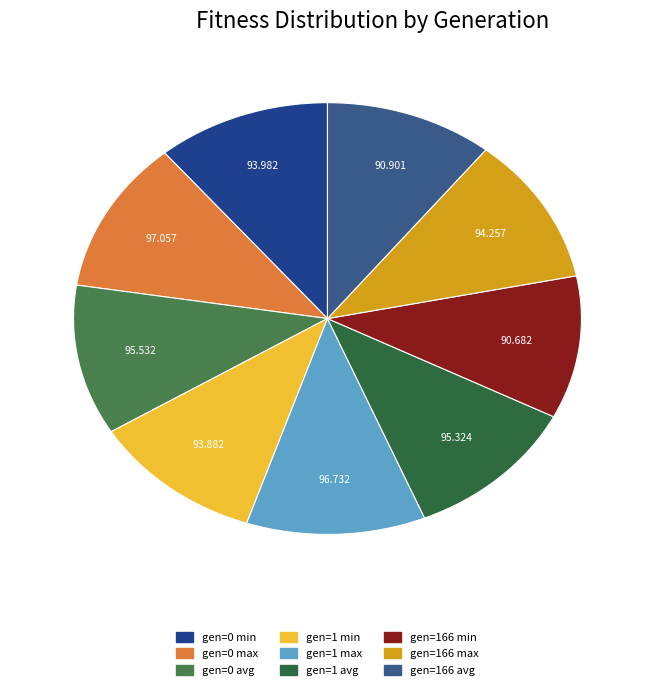

Which category has the smallest portion of the pie?

gen=166 min